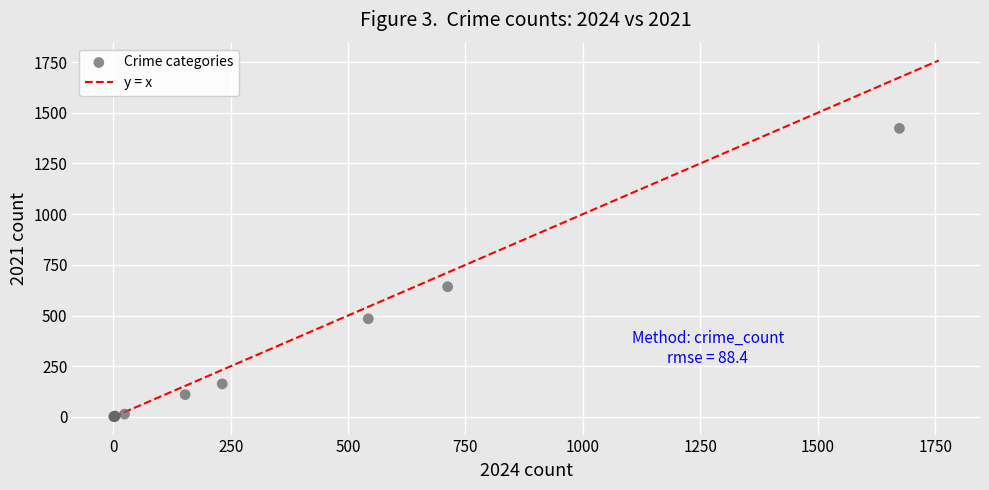

What Y value in the scatter plot is closest to 712?

642